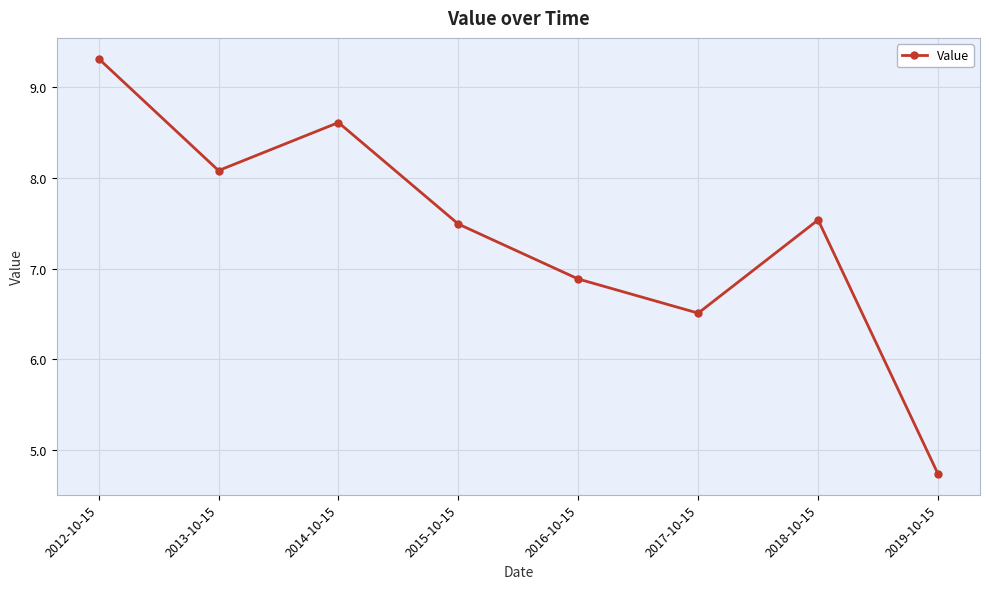

Reading left to right, what are all the values shown in this chart?

2012-10-15=9.3	2013-10-15=8.1	2014-10-15=8.6	2015-10-15=7.5	2016-10-15=6.9	2017-10-15=6.5	2018-10-15=7.5	2019-10-15=4.7